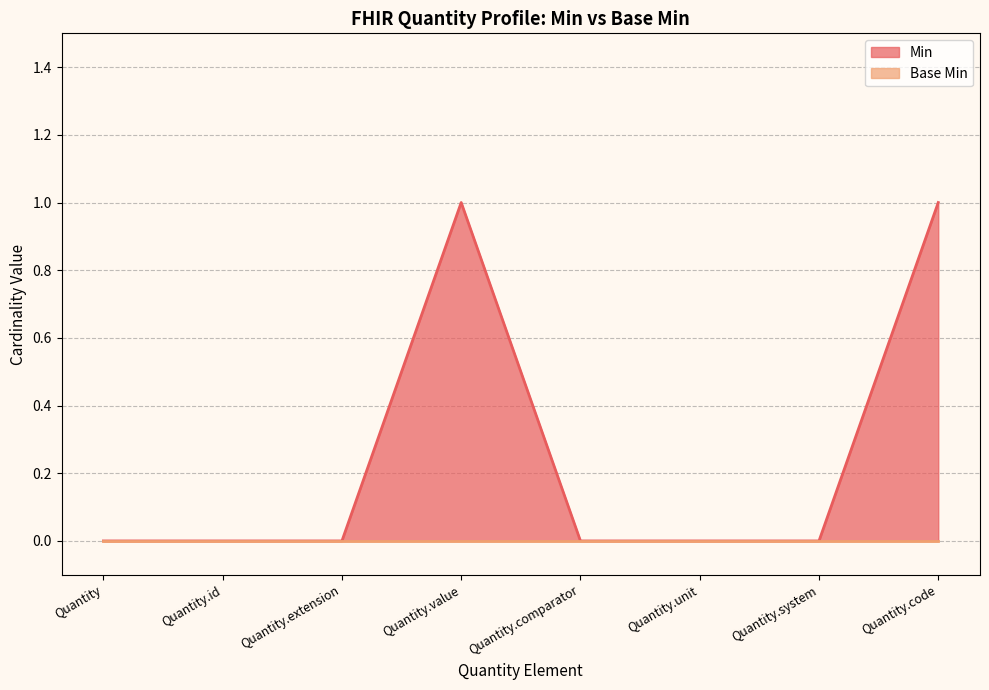

What is the label of the 1st point from the left?

Quantity